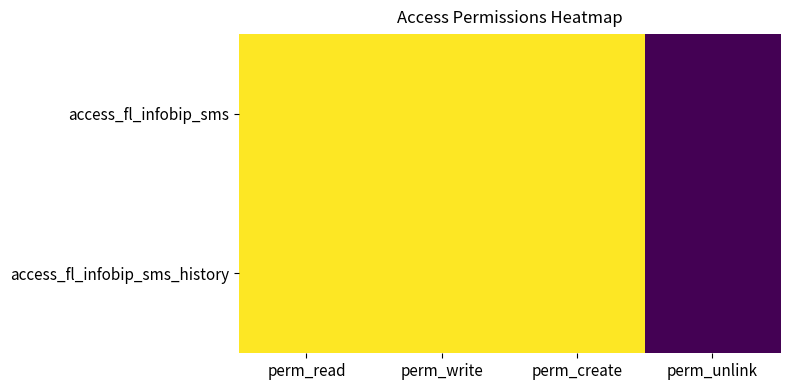

Which category has the highest value across all series?

perm_read